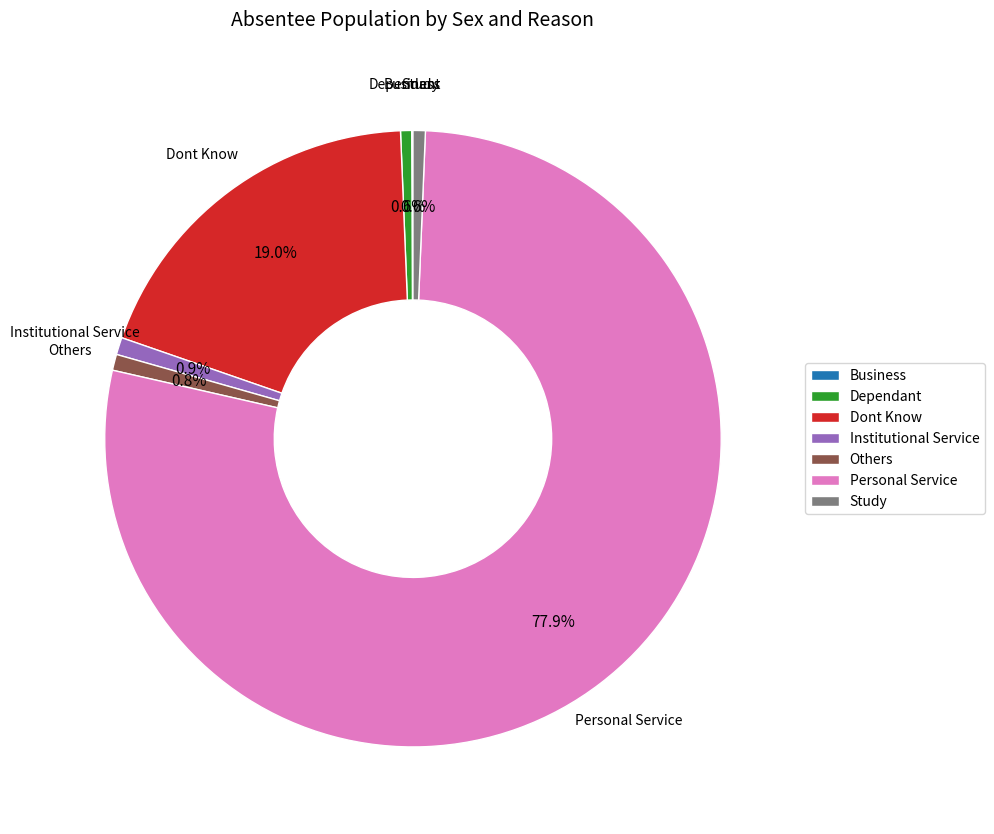

What is the largest slice in the pie chart?

Personal Service